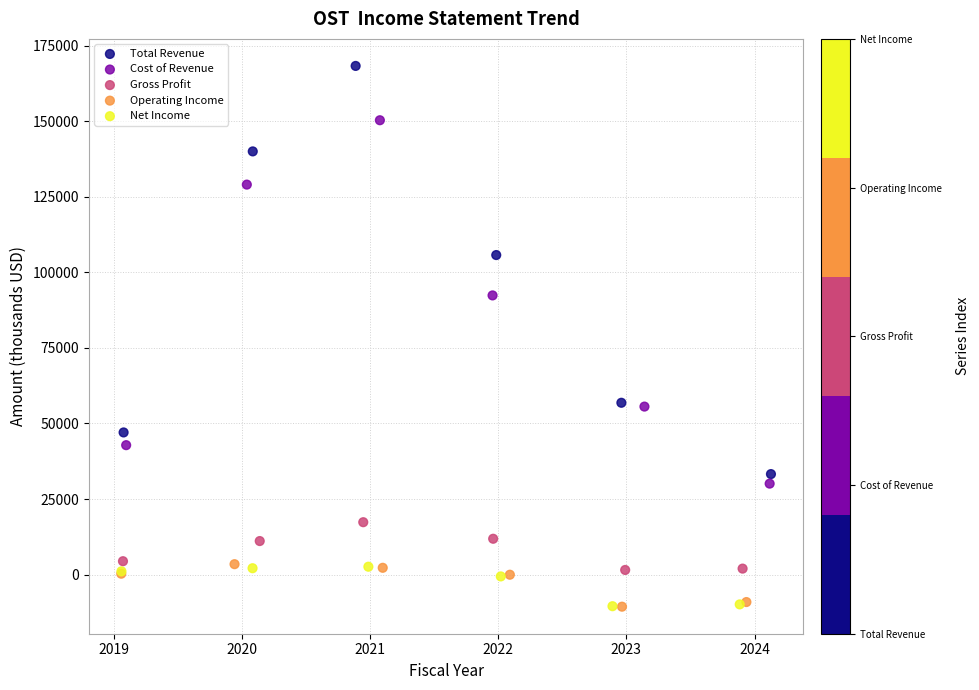

What are all the series names shown in the legend?

Total Revenue, Cost of Revenue, Gross Profit, Operating Income, Net Income